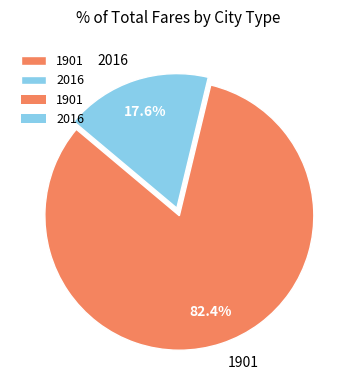

Combined, do 2016 and 1901 account for over 50%?

Yes